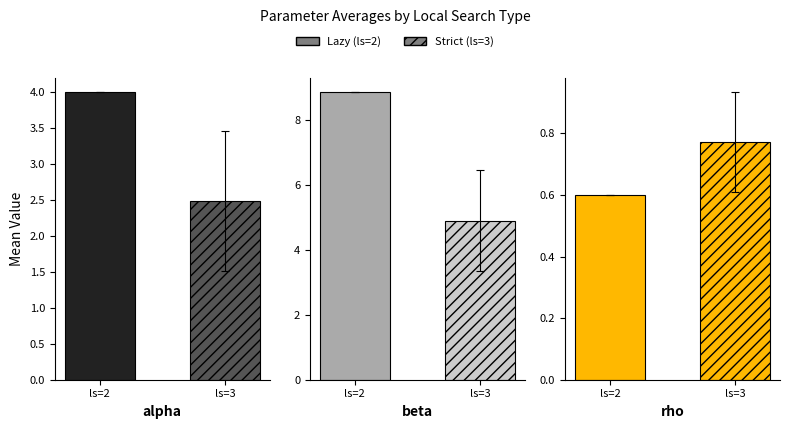

Which series has the largest total across all categories?

beta